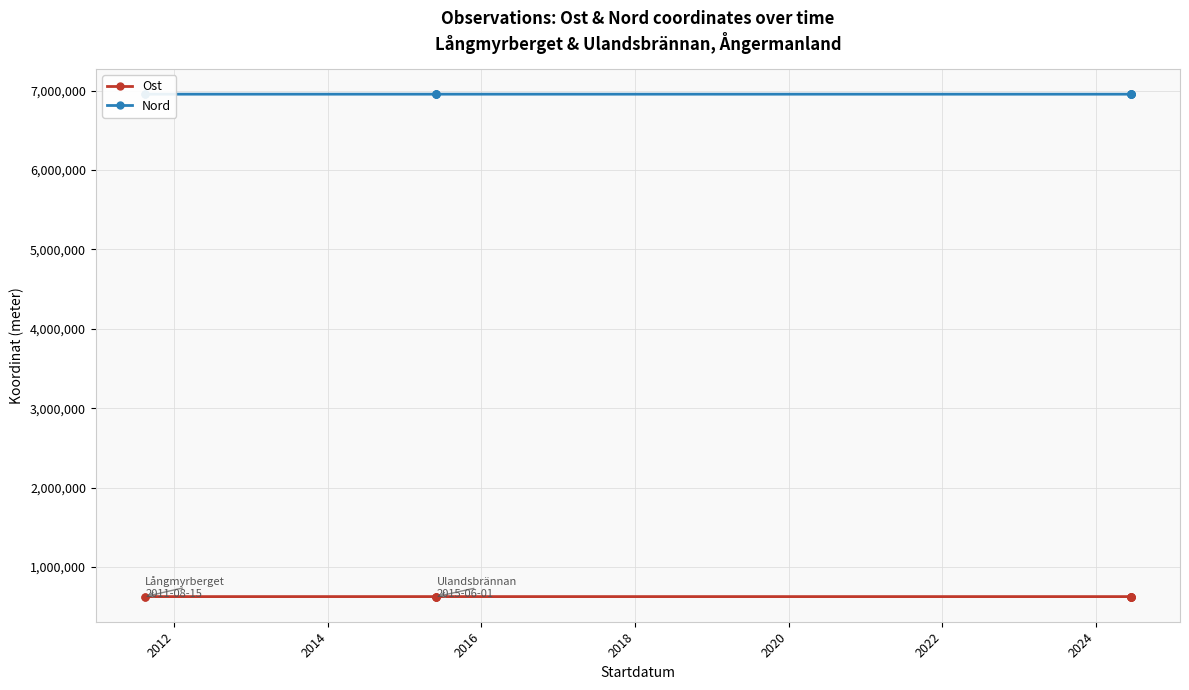

What is the total value across all series at 2022?

7584139.0